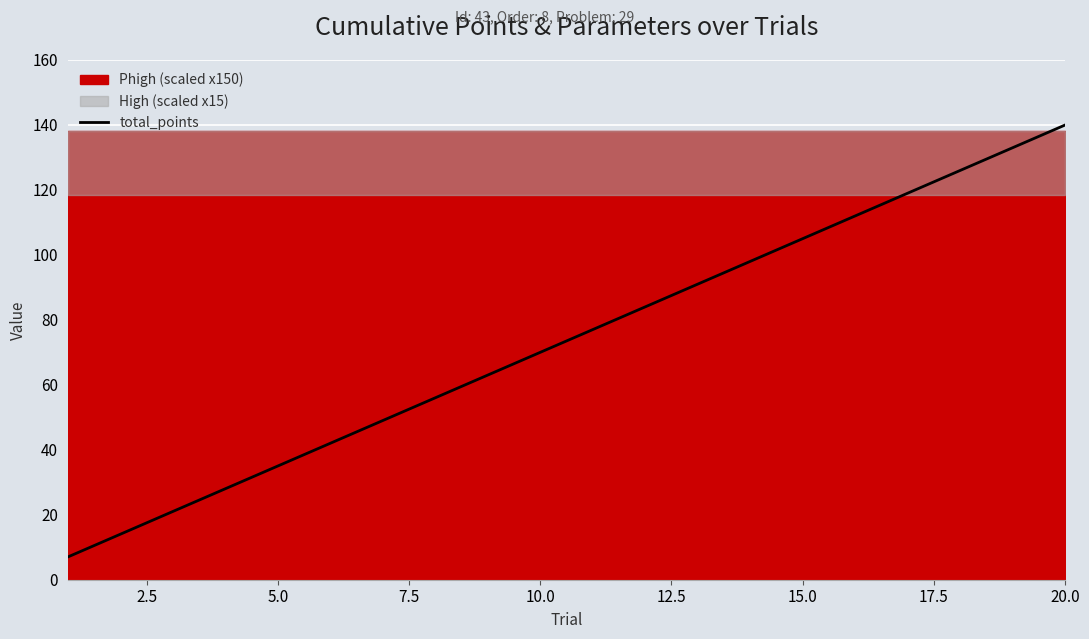

What is the maximum value for total_points?

140